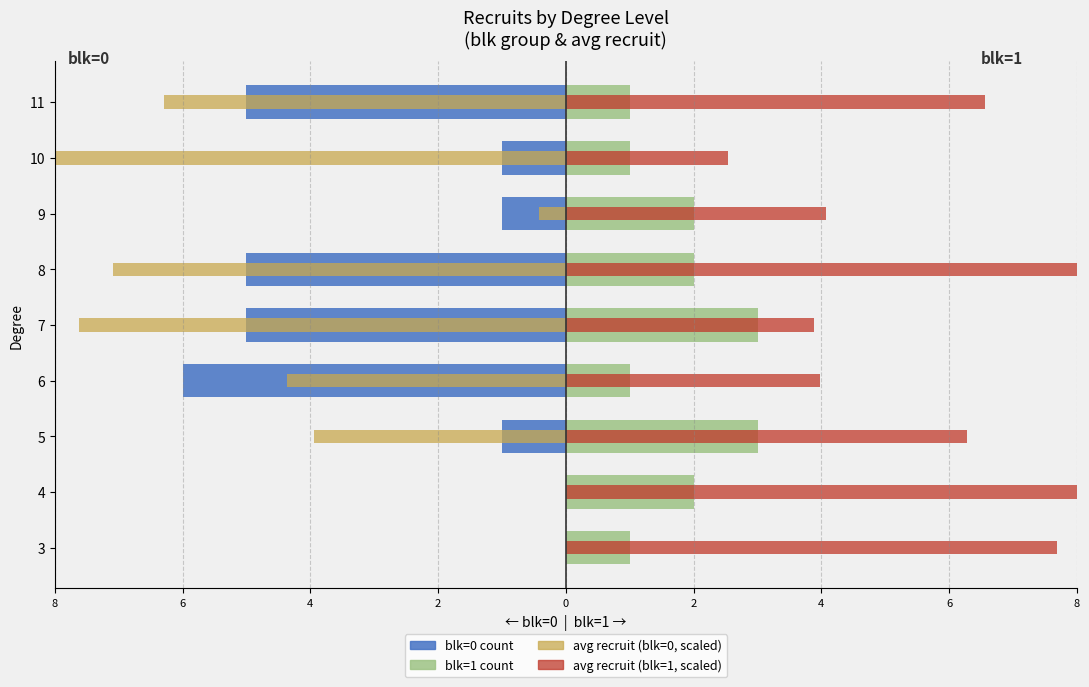

Which series changed the most between 3 and 5?

avg recruit blk=0